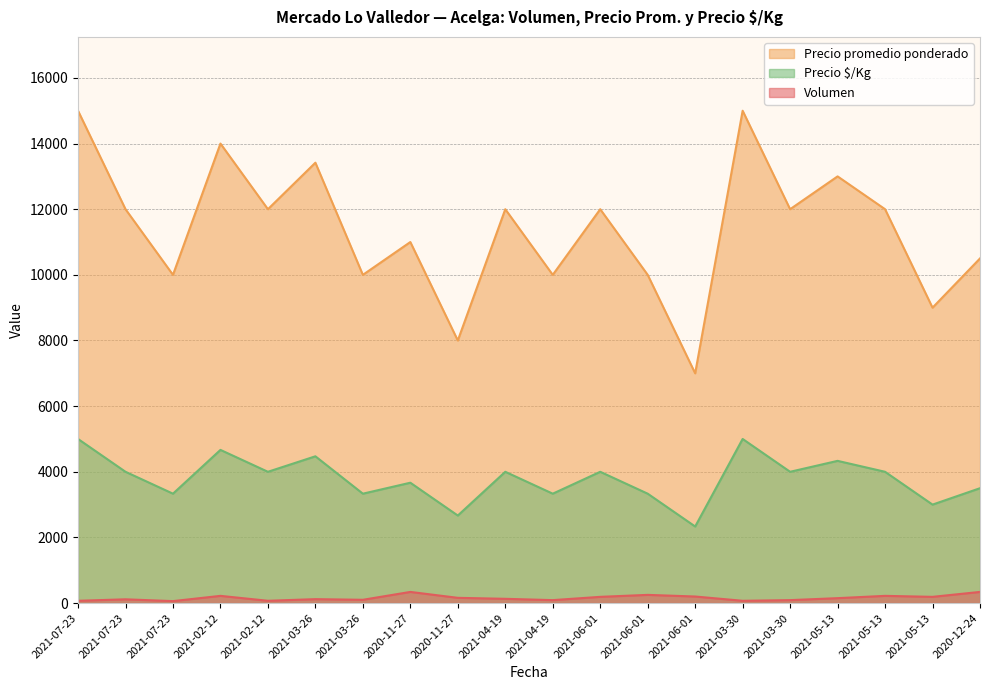

Is the value of Precio $/Kg at 2021-05-13 greater than the value of Precio promedio ponderado at 2021-03-30?

No